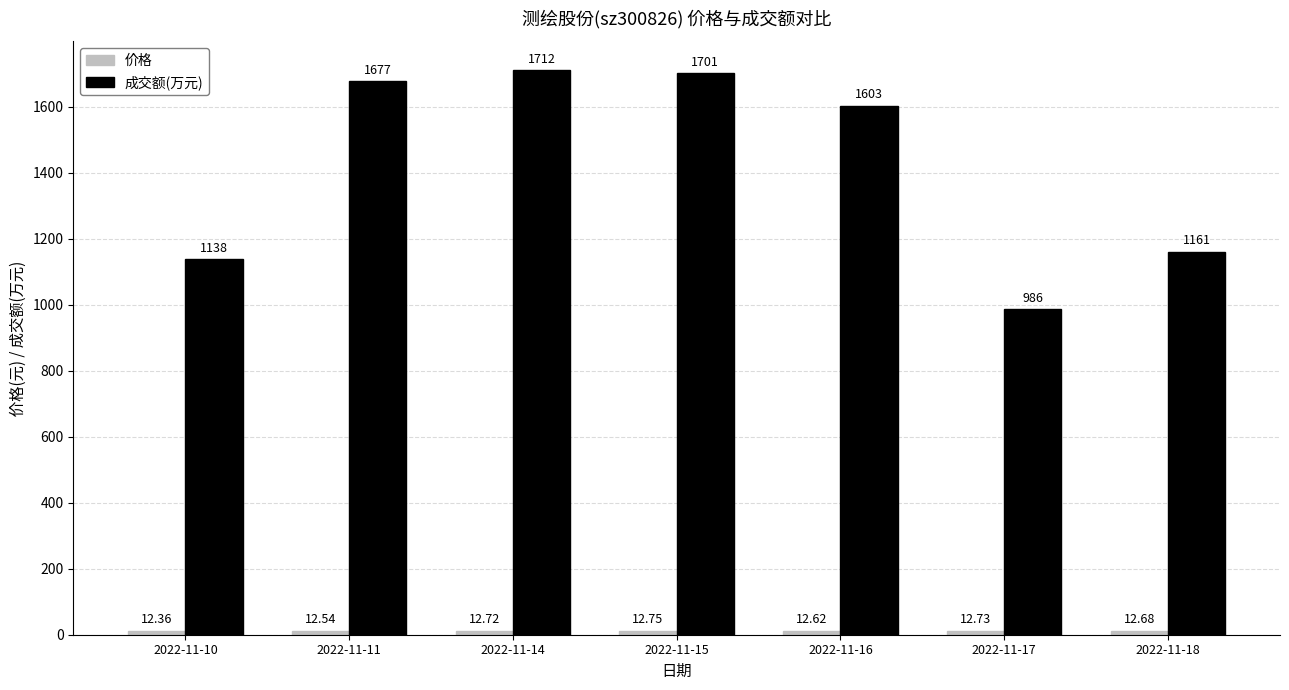

Which series has the largest range (max minus min)?

成交额(万元)